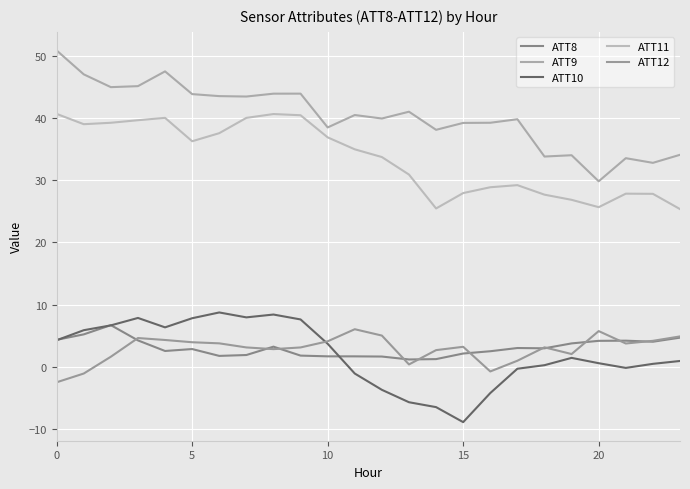

What are all the series names shown in the legend?

ATT8, ATT9, ATT10, ATT11, ATT12